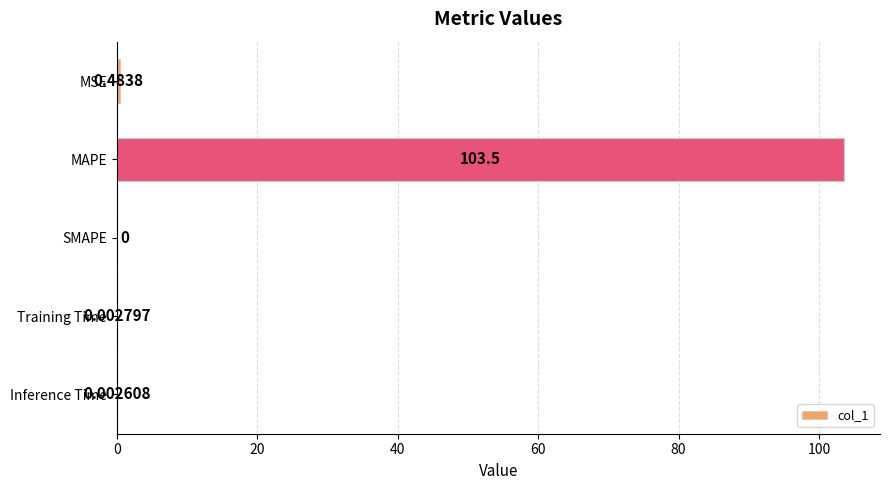

Which category has the highest value across all series?

MAPE